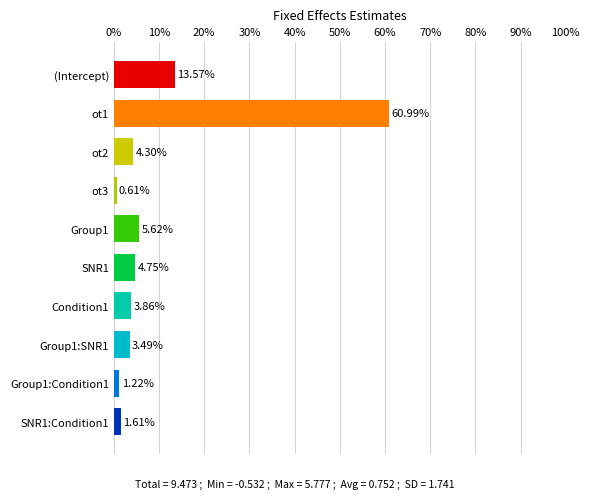

Where is the data nearest to the value 30?

(Intercept)